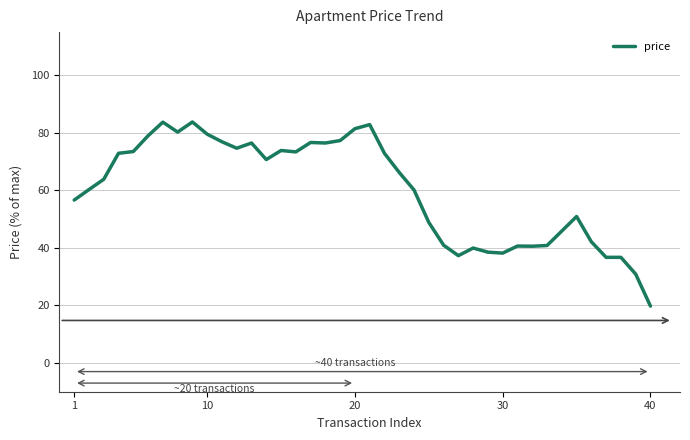

How many lines are shown in the chart?

1